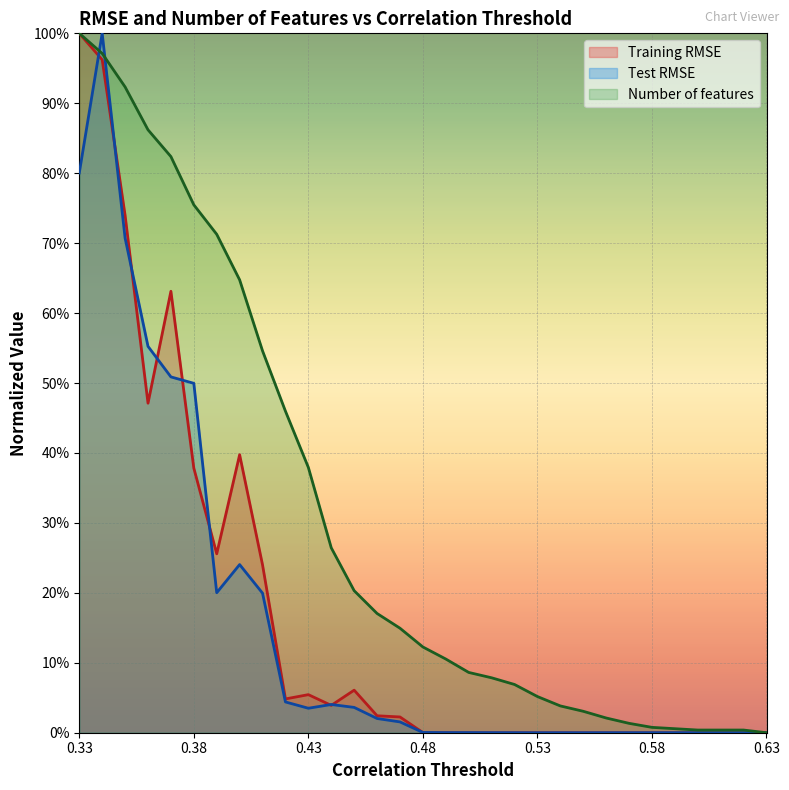

Which series has the widest spread of values?

Training RMSE